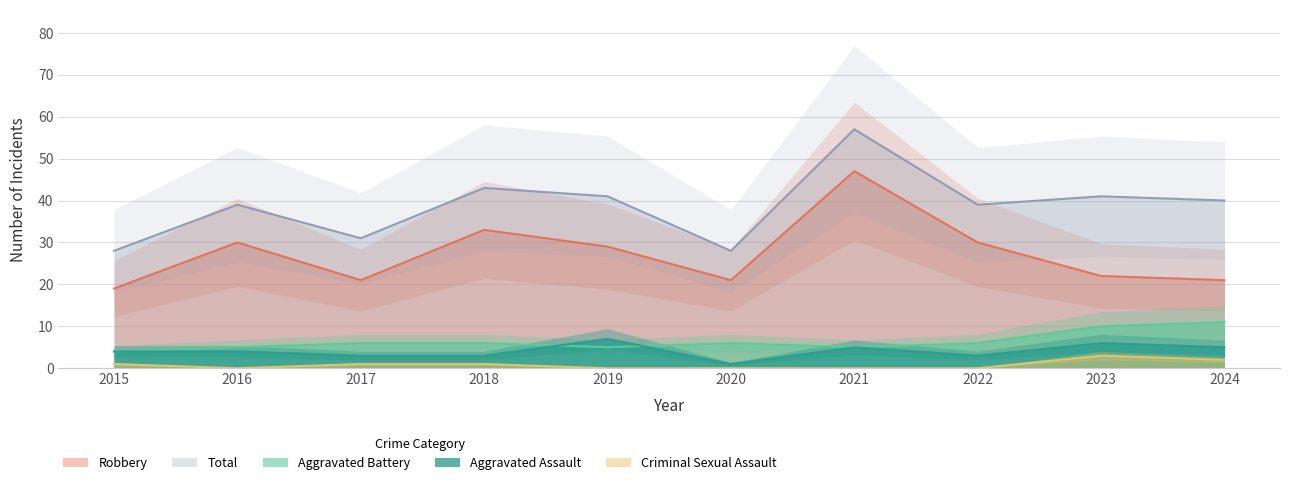

What is the difference between the Robbery values at 2022 and 2020?

9